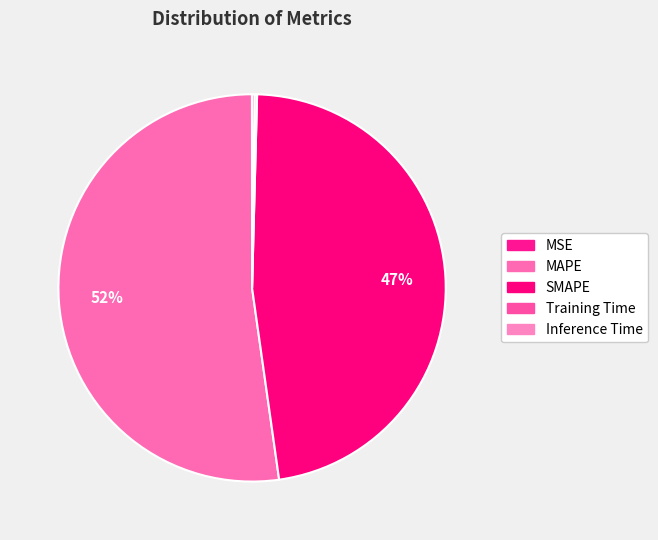

To the nearest percent, what is the difference between the largest and smallest slice percentages?

52%